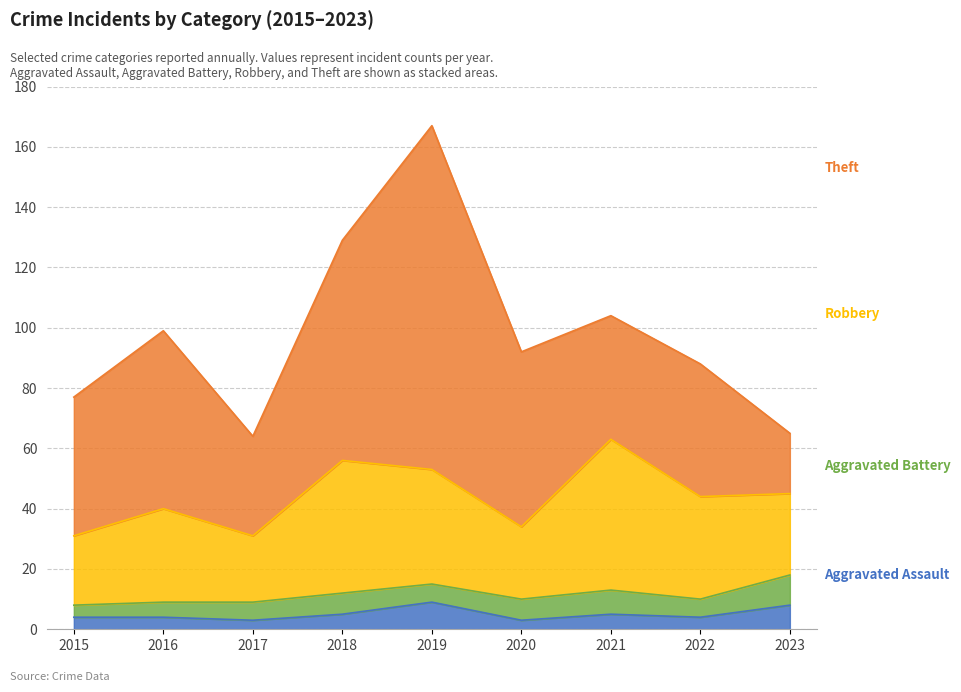

Does the chart have visible grid lines?

Yes